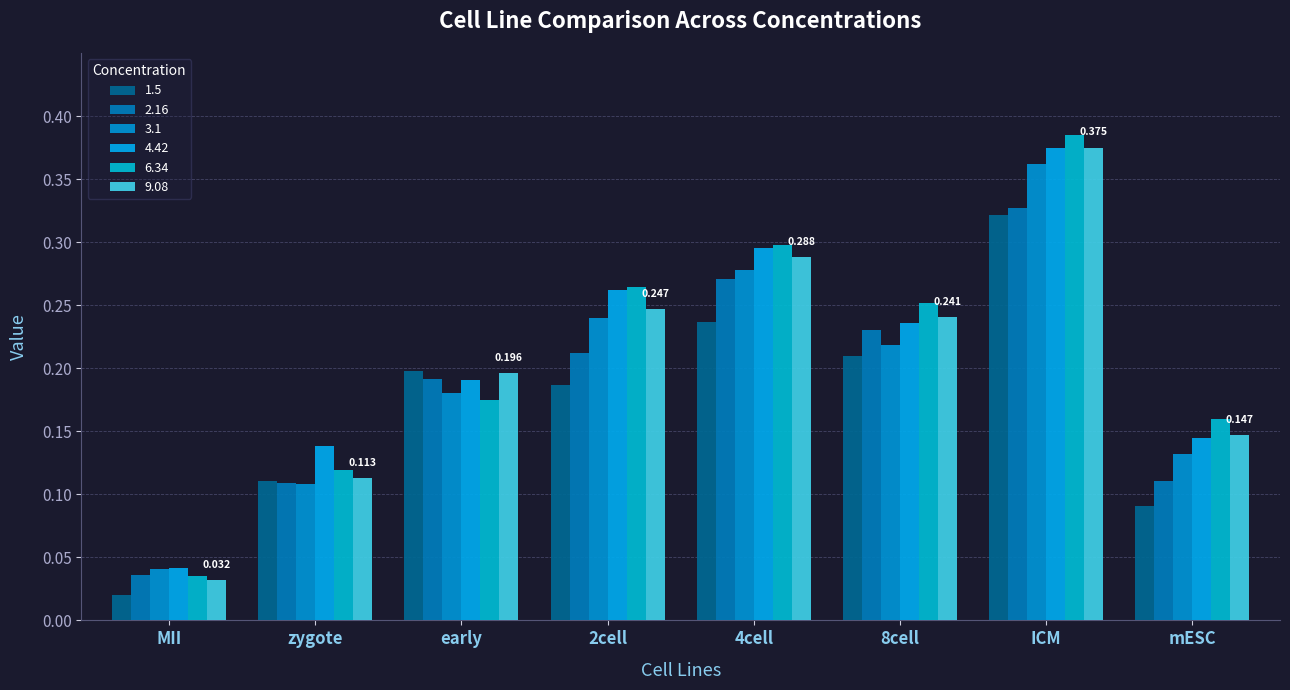

Where is 1.5 nearest to the value 0?

MII